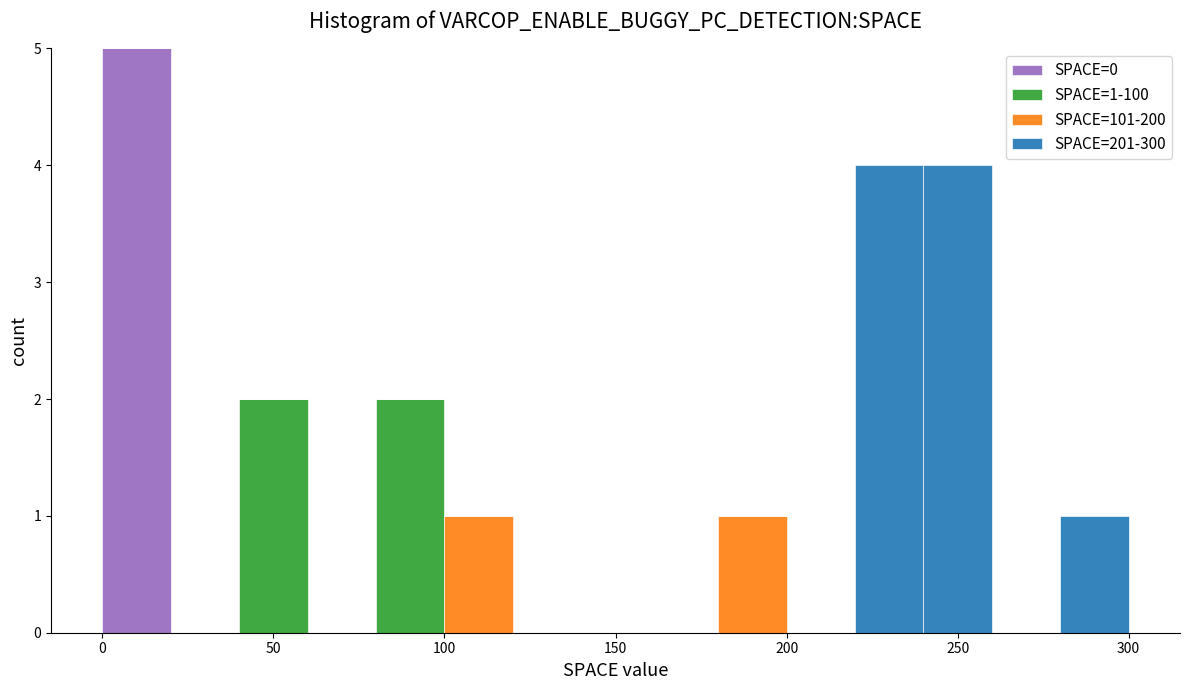

Which range on the x-axis has the tallest stacked bar (by total height)?

0 to 20